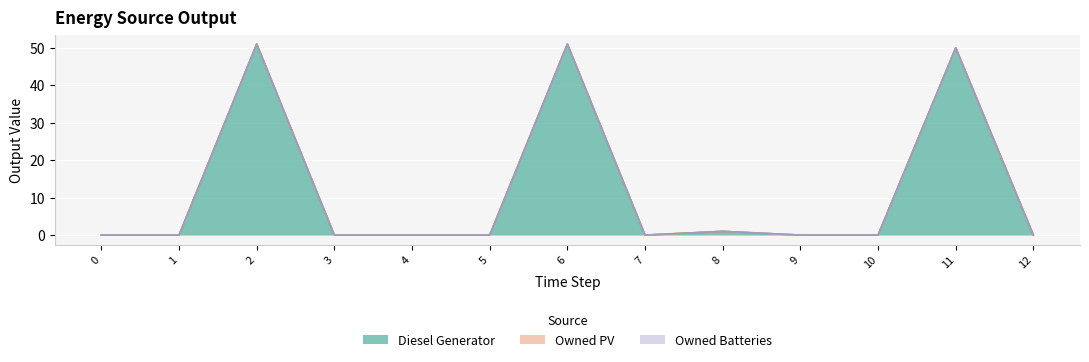

At which label does Diesel Generator reach its peak?

2